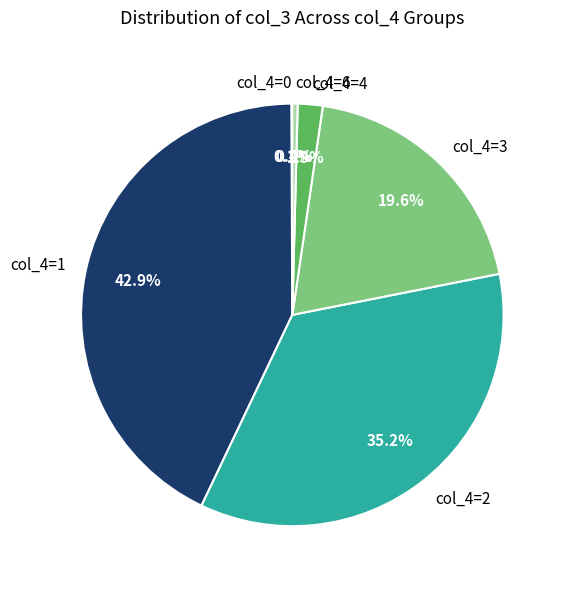

Which has a higher value, col_4=4 or col_4=6?

col_4=4